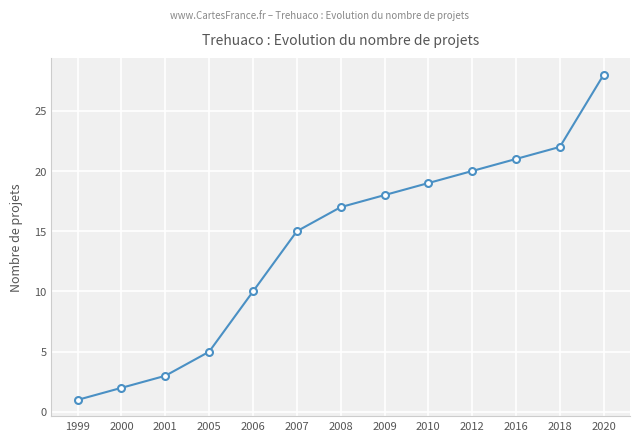

At which label is the value closest to 14?

2007